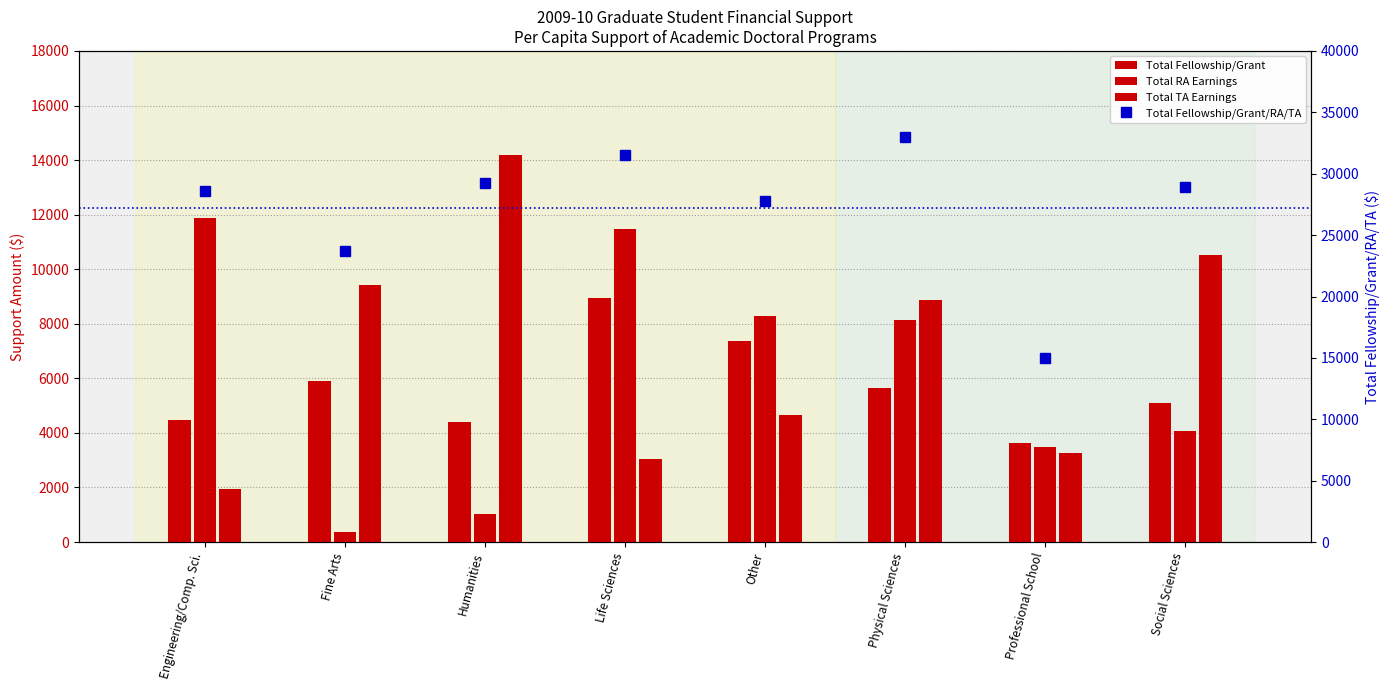

Between Professional School and Social Sciences, which series saw the biggest shift?

Total Fellowship/Grant/RA/TA